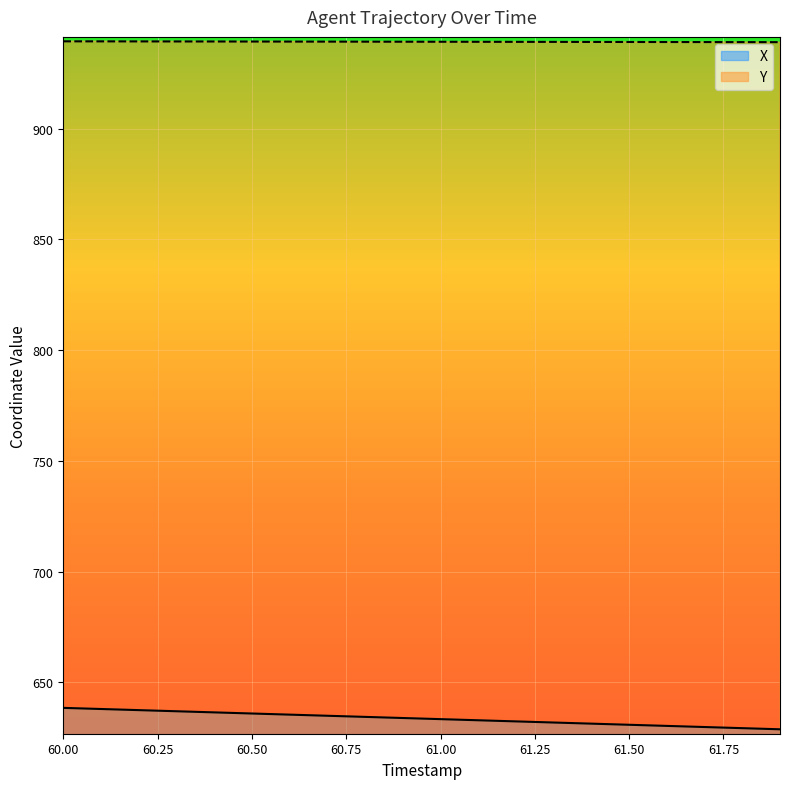

What is the total value across all series at 61.8?

1568.4